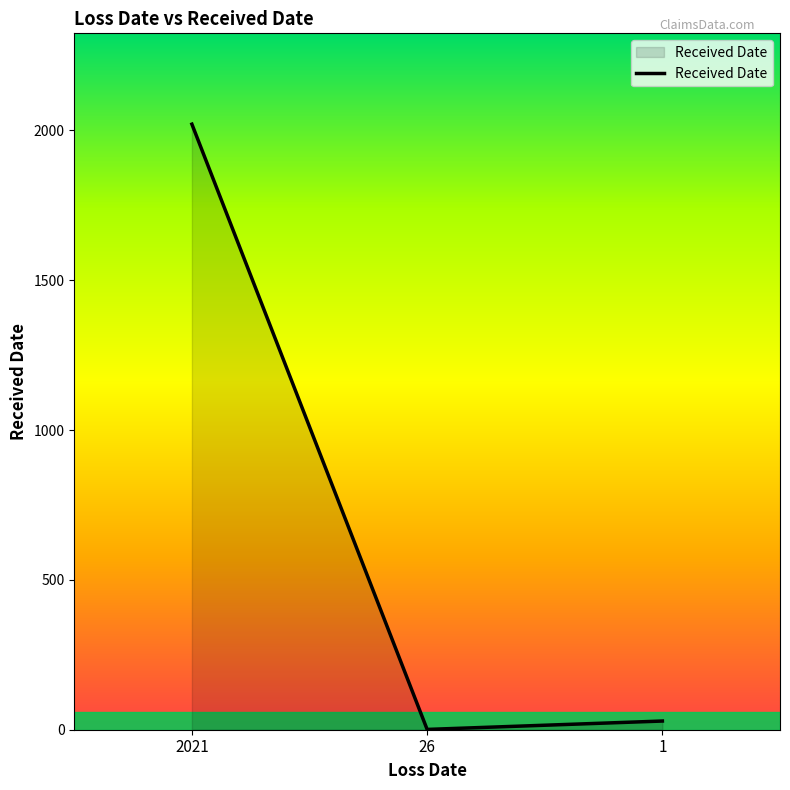

List the labels in order of value, largest first.

2021, 1, 26